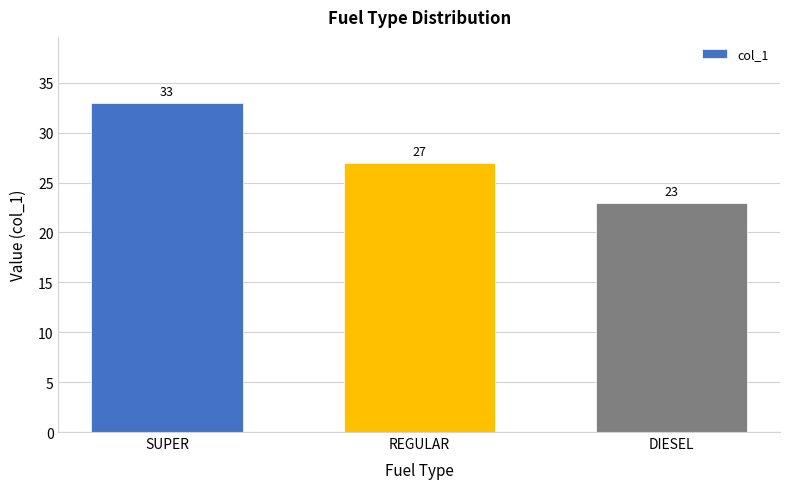

Approximately how many times larger is the value at SUPER compared to DIESEL?

1.4